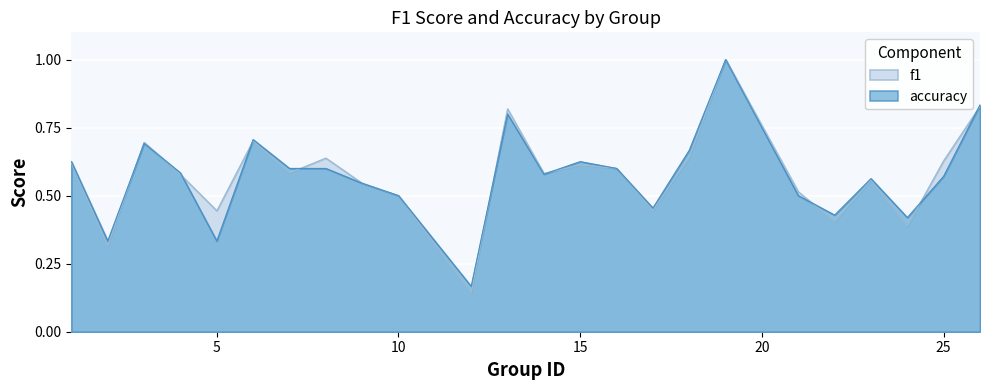

What is the minimum value shown in the chart?

0.1